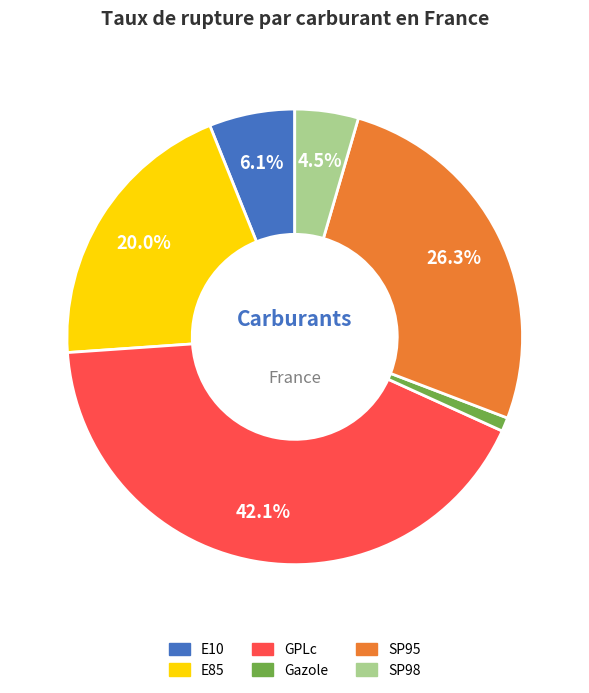

To the nearest percent, what is the average slice percentage?

17%